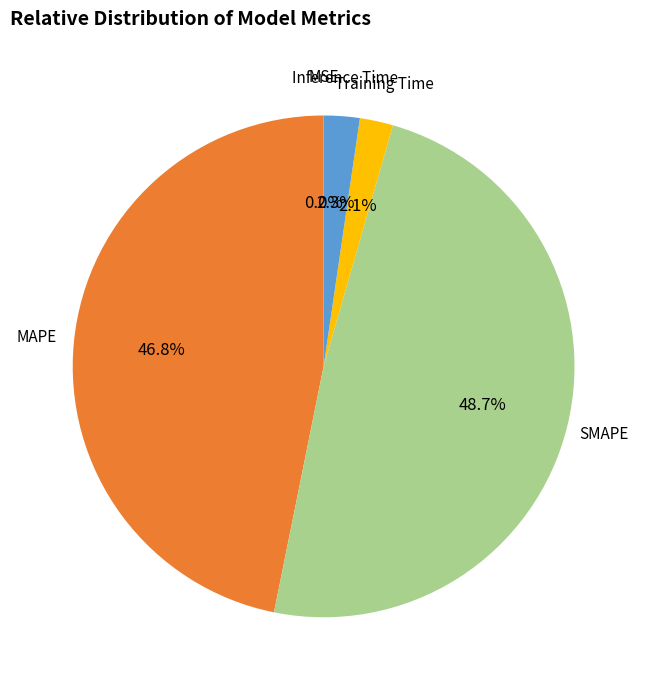

What is the largest slice in the pie chart?

SMAPE